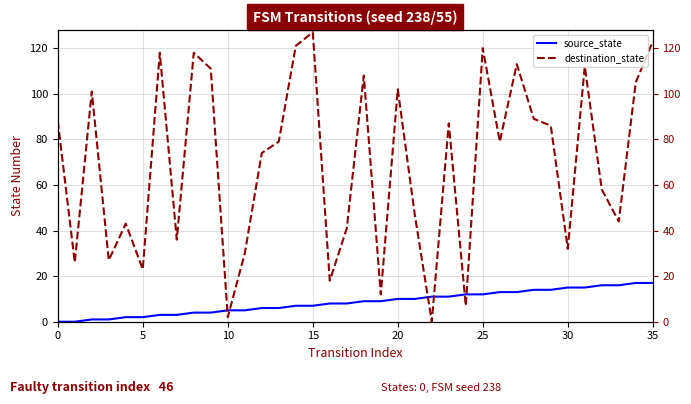

How many intersections are there between destination_state and source_state?

6